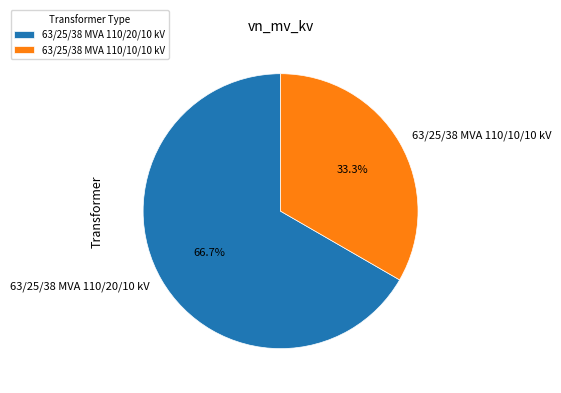

Which slice represents more than half of the pie?

63/25/38 MVA 110/20/10 kV